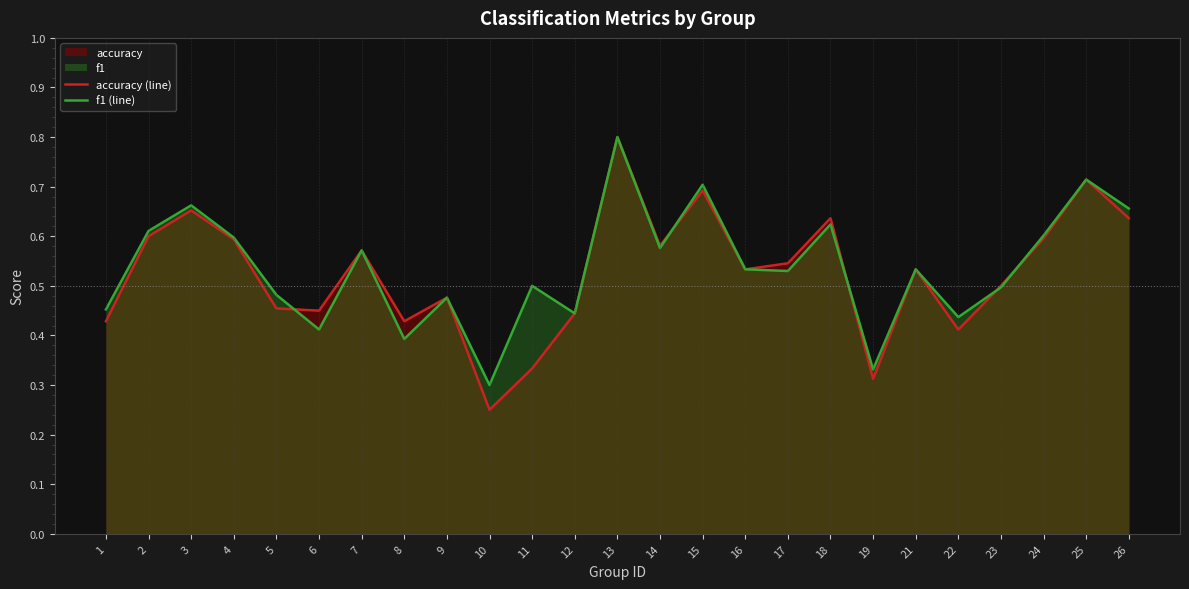

Reading left to right, what are all the values shown in this chart?

accuracy (line): 1=0.4	2=0.6	3=0.7	4=0.6	5=0.5	6=0.5	7=0.6	8=0.4	9=0.5	10=0.2	11=0.3	12=0.4	13=0.8	14=0.6	15=0.7	16=0.5	17=0.5	18=0.6	19=0.3	21=0.5	22=0.4	23=0.5	24=0.6	25=0.7	26=0.6
f1 (line): 1=0.5	2=0.6	3=0.7	4=0.6	5=0.5	6=0.4	7=0.6	8=0.4	9=0.5	10=0.3	11=0.5	12=0.4	13=0.8	14=0.6	15=0.7	16=0.5	17=0.5	18=0.6	19=0.3	21=0.5	22=0.4	23=0.5	24=0.6	25=0.7	26=0.7